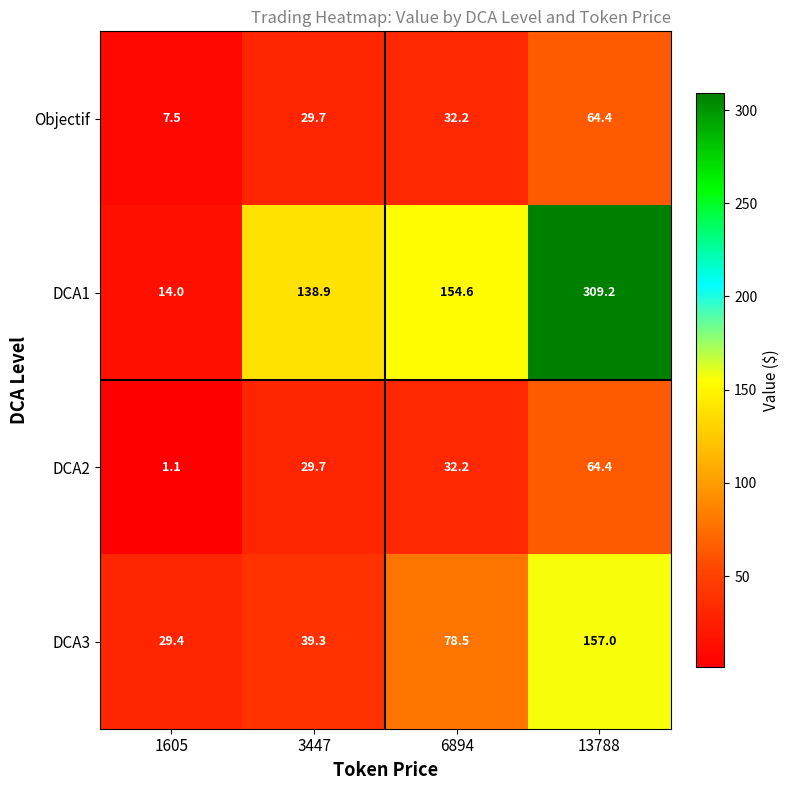

Which series has the largest range (max minus min)?

DCA1